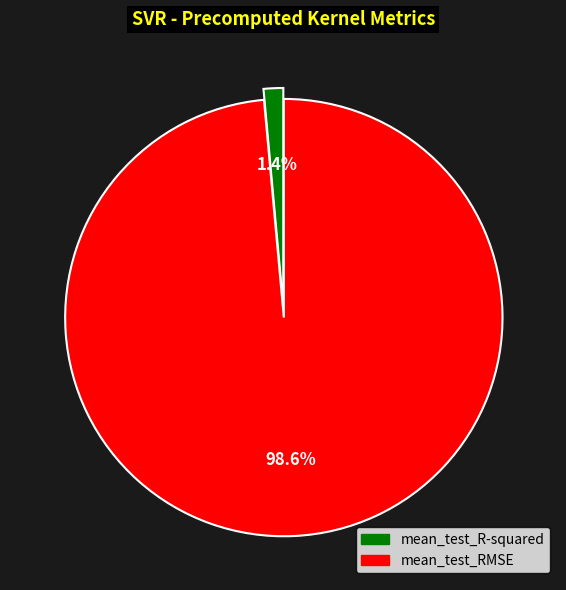

What is the largest slice in the pie chart?

mean_test_RMSE